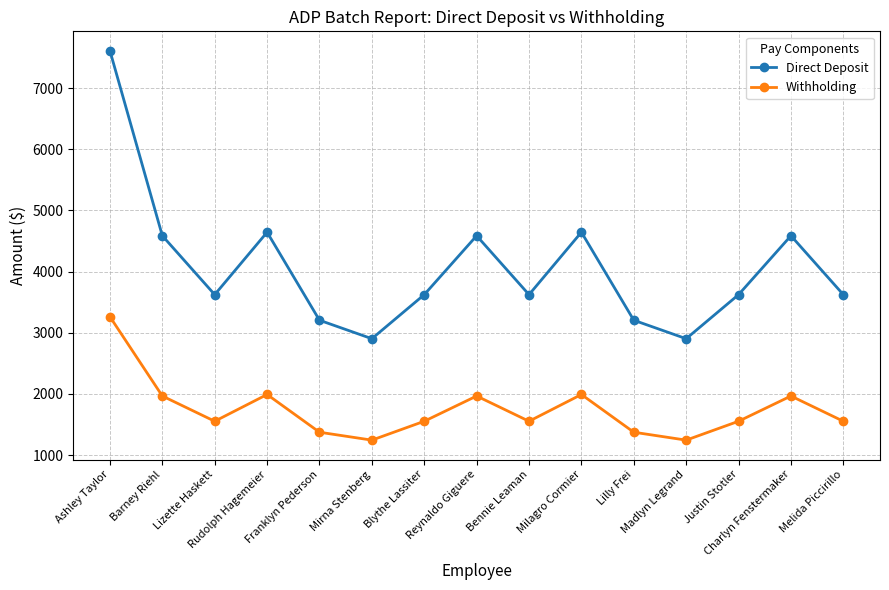

What are all the series names shown in the legend?

Direct Deposit, Withholding